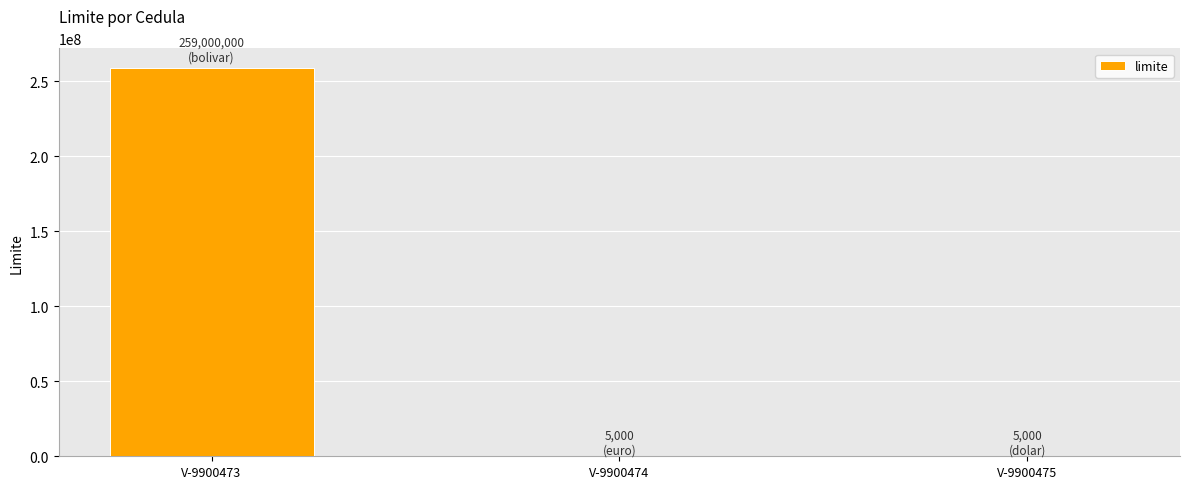

Is it true that the value at V-9900474 is 5000?

True